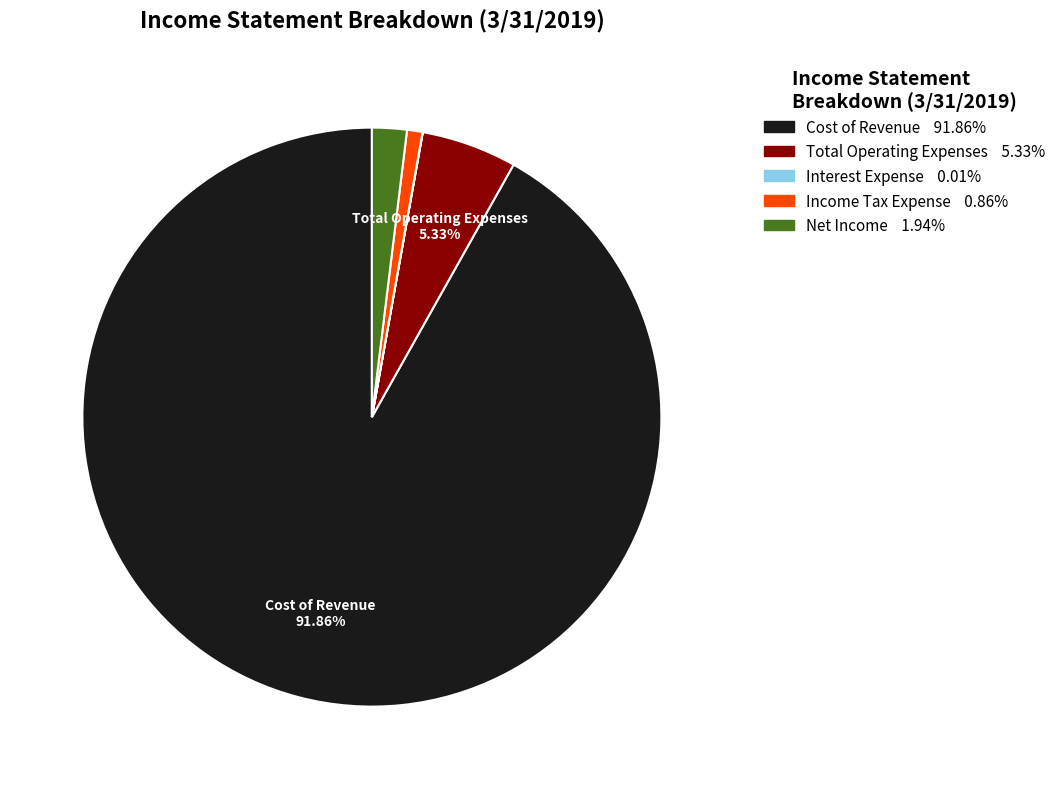

Which category accounts for the majority?

Cost of Revenue